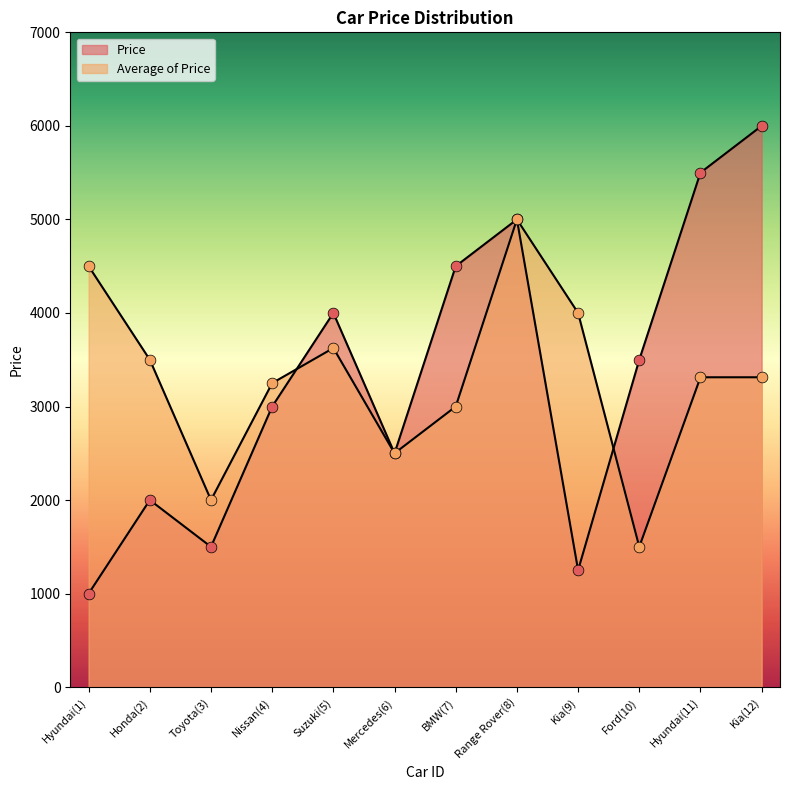

At which category is the sum across all series the highest?

Range Rover(8)